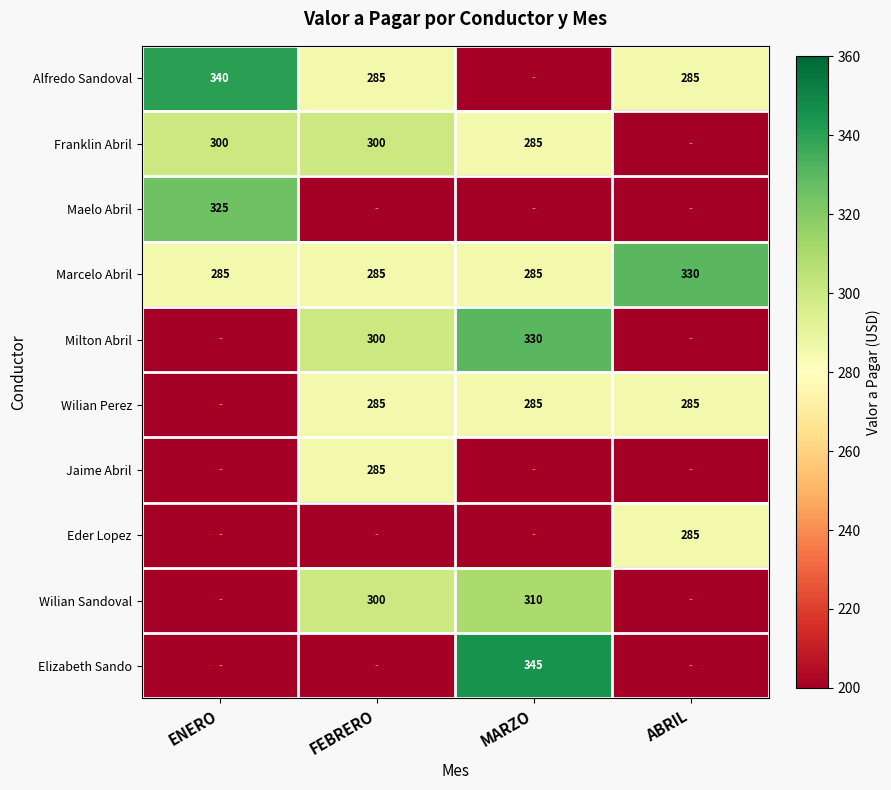

Which has a higher value, FEBRERO or ABRIL?

FEBRERO